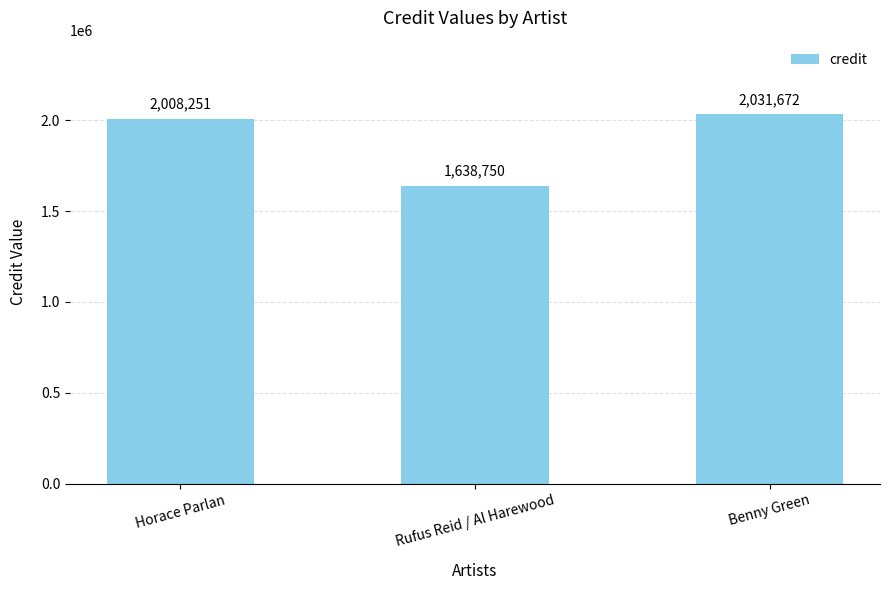

Does the chart contain any negative values?

No